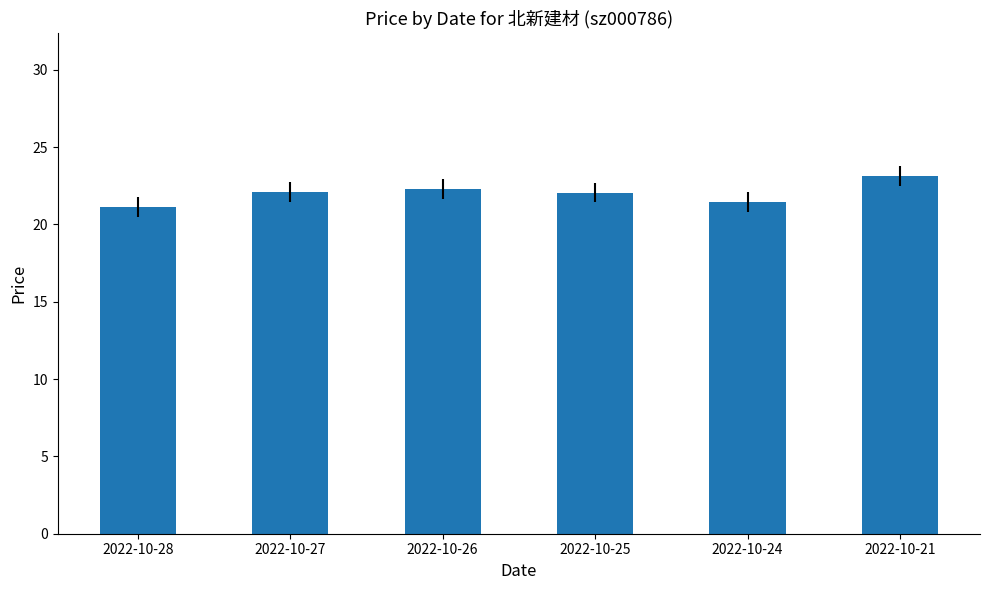

Which has a higher value, 2022-10-28 or 2022-10-27?

2022-10-27